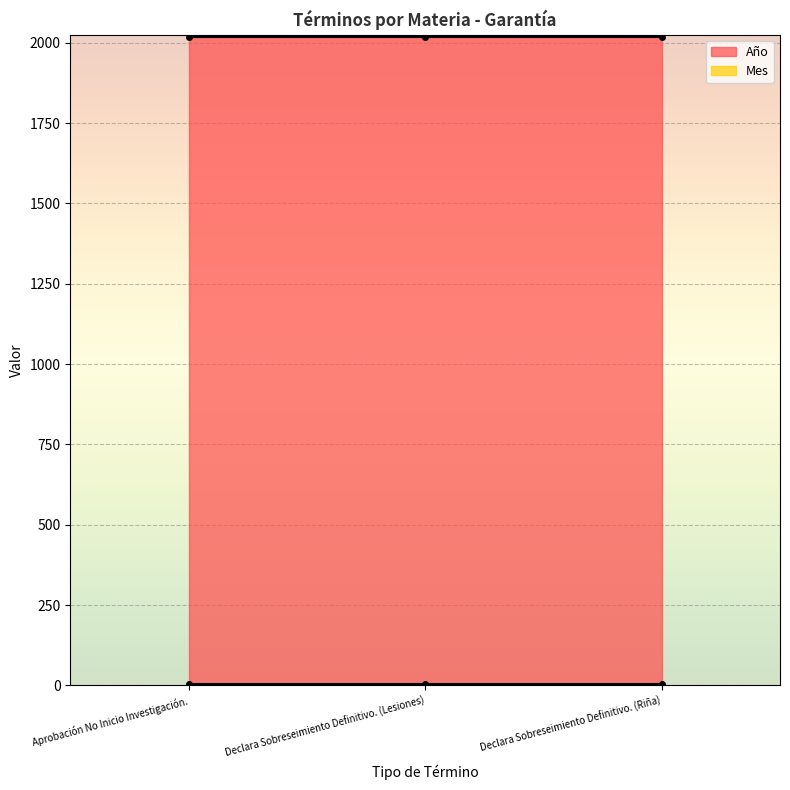

The value of Año at Aprobación No Inicio Investigación. is 2019. True or false?

True